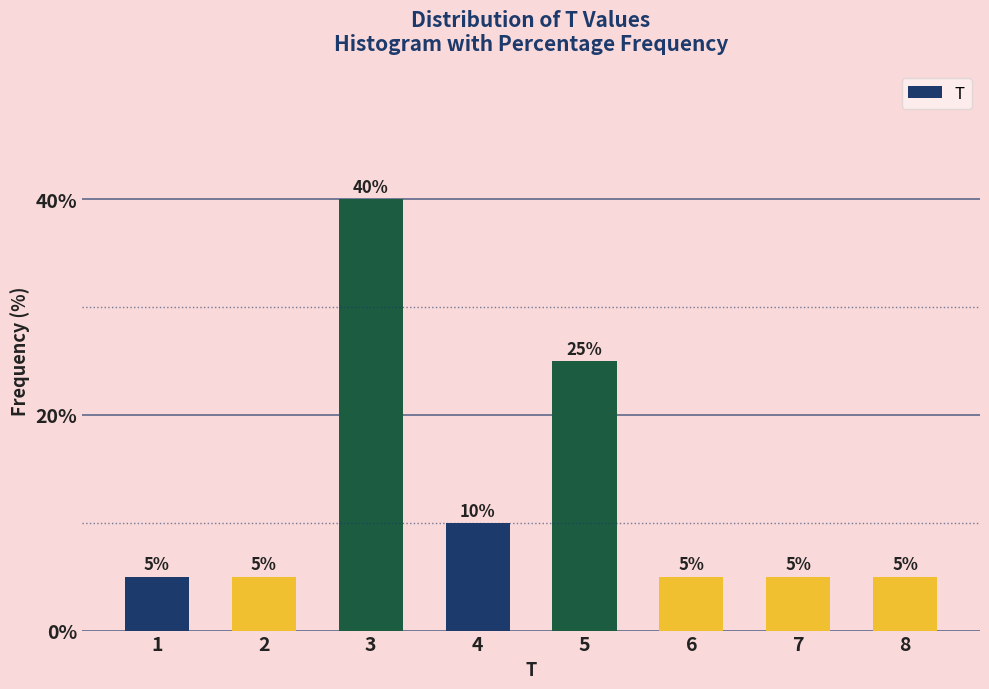

Reading left to right, what are all the values shown in this chart?

1=5	2=5	3=40	4=10	5=25	6=5	7=5	8=5